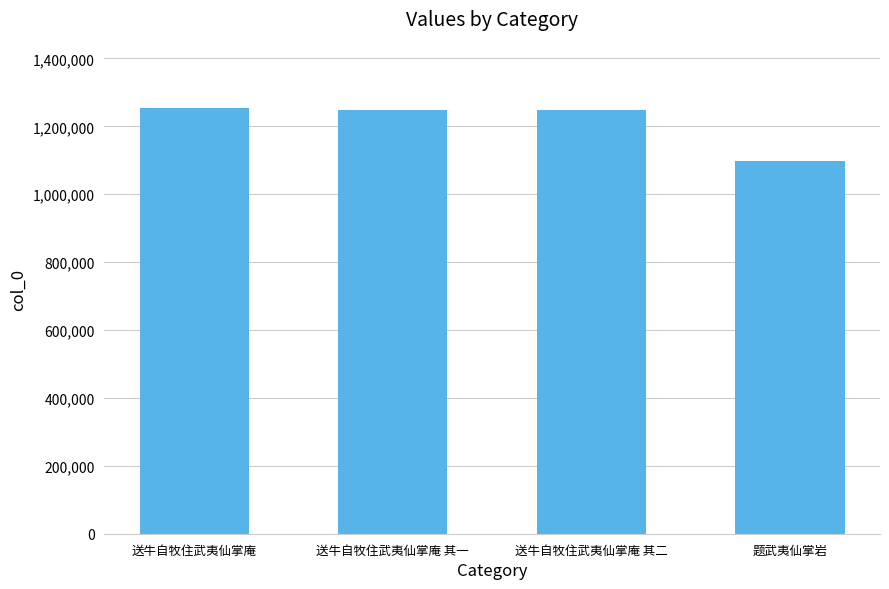

The value at 送牛自牧住武夷仙掌庵 is 1674648. True or false?

False